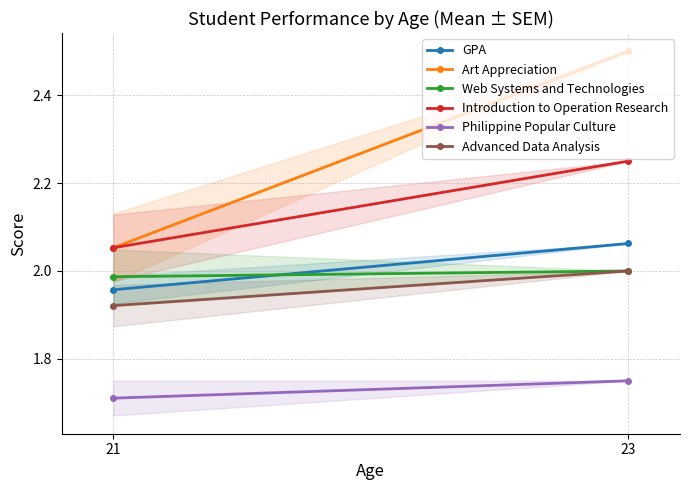

What is the sum of the Philippine Popular Culture values at 23 and 21?

3.5